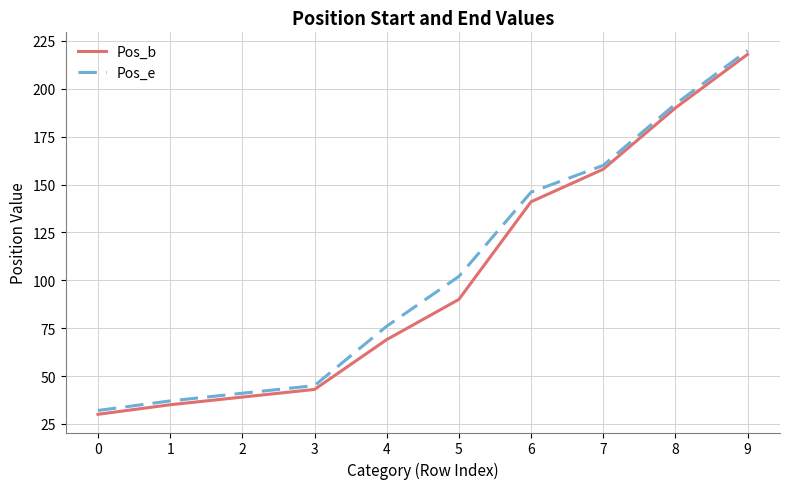

What is the spread (max minus min) of values at 5?

12